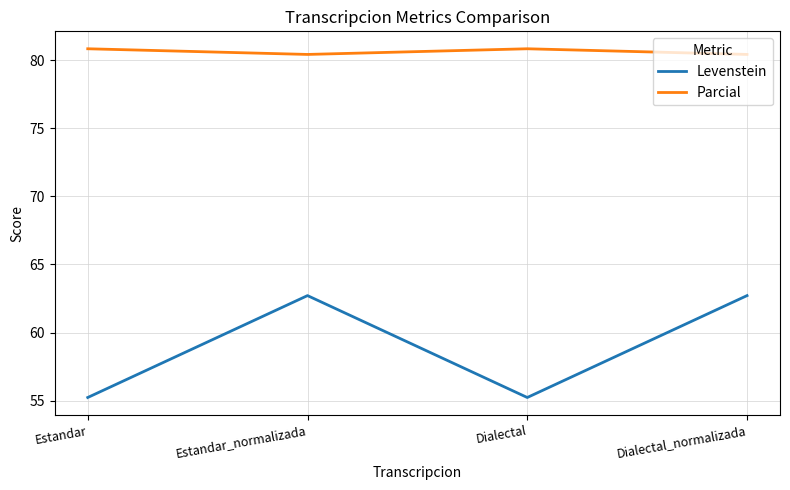

What position from the left is Estandar?

1